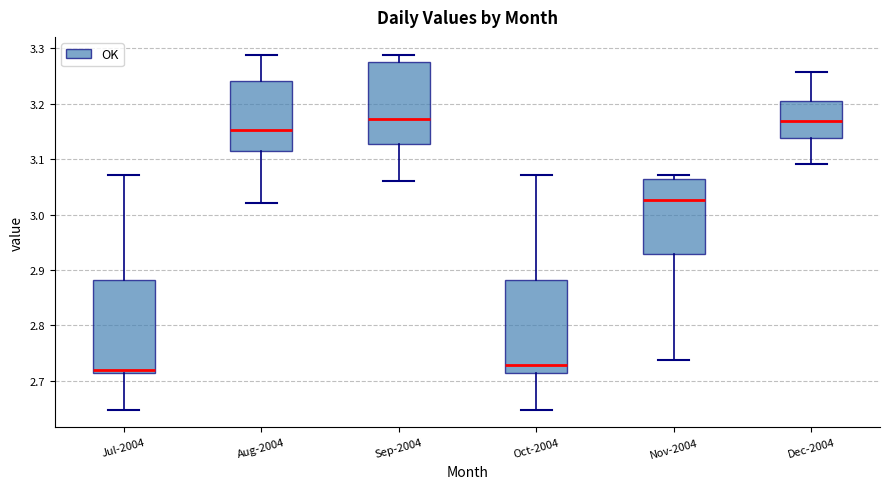

Where is the lower edge of the box for Aug-2004 on the y-axis? The values are not printed on the chart, so give them approximately, as read against the axis.

3.11